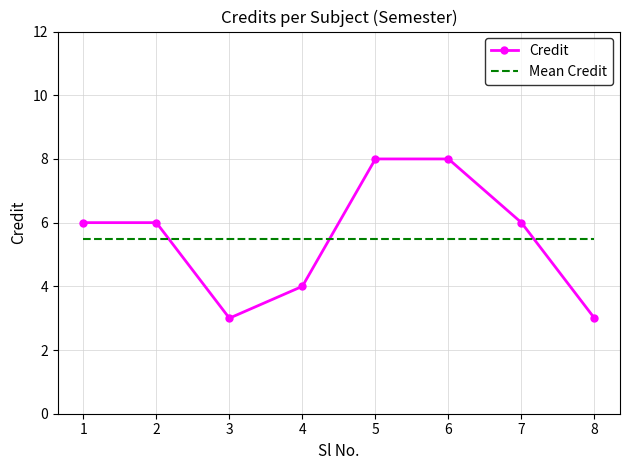

Reading left to right, list all the values displayed in this chart.

Credit: 1=6.0	2=6.0	3=3.0	4=4.0	5=8.0	6=8.0	7=6.0	8=3.0
Mean Credit: 1=5.5	2=5.5	3=5.5	4=5.5	5=5.5	6=5.5	7=5.5	8=5.5